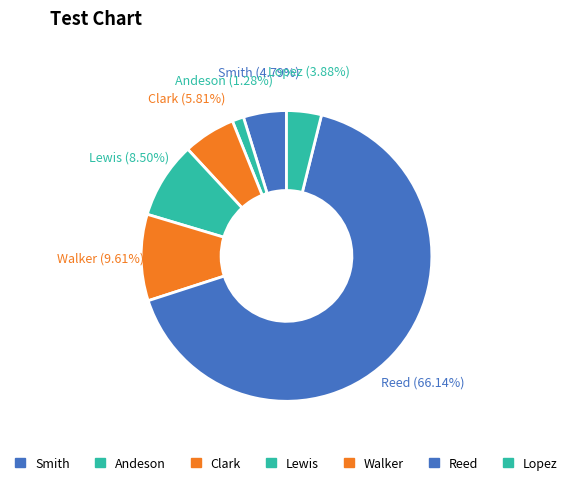

Which has a higher value, Lopez or Smith?

Smith